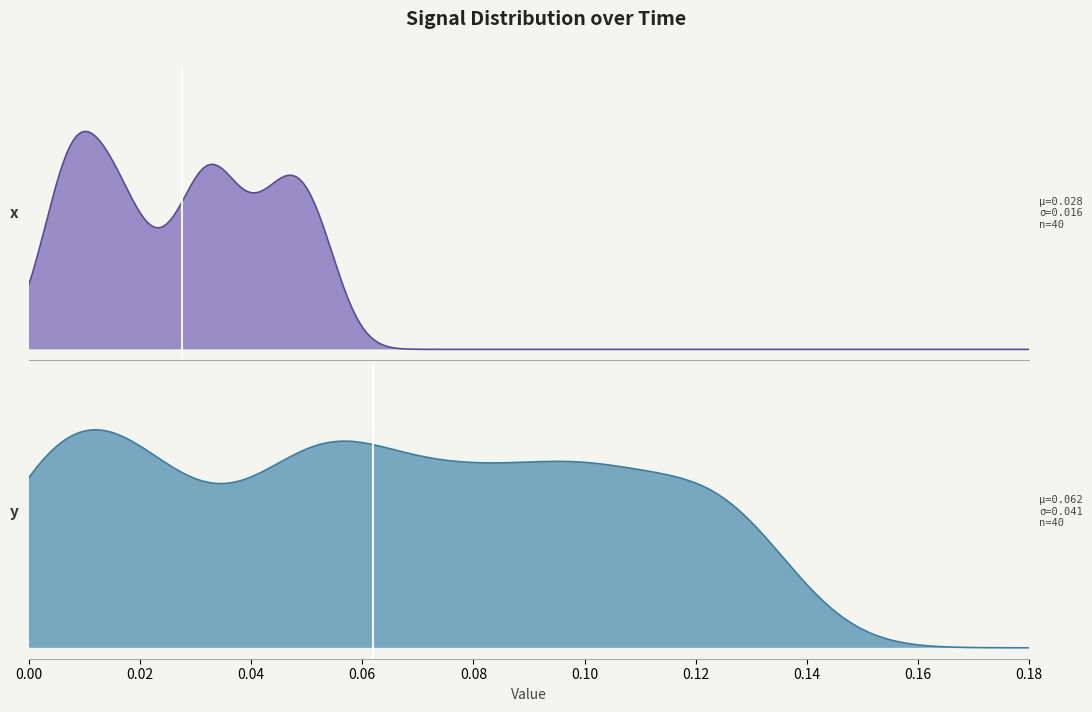

True or false: Time has more than 0 interior local peaks.

False